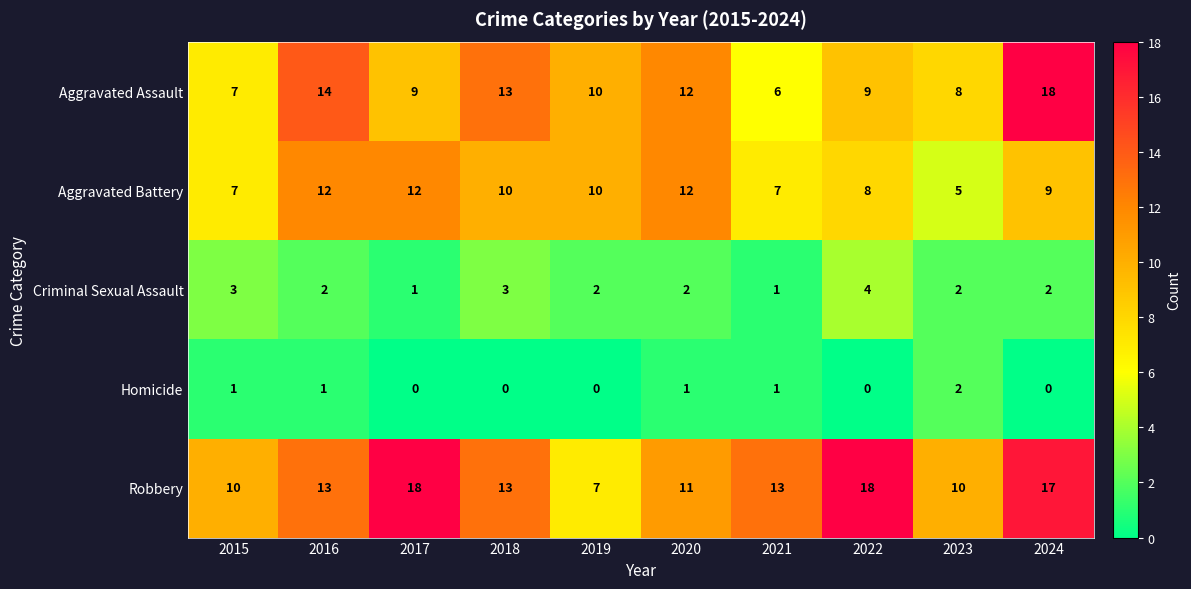

Which series has the largest range (max minus min)?

Aggravated Assault